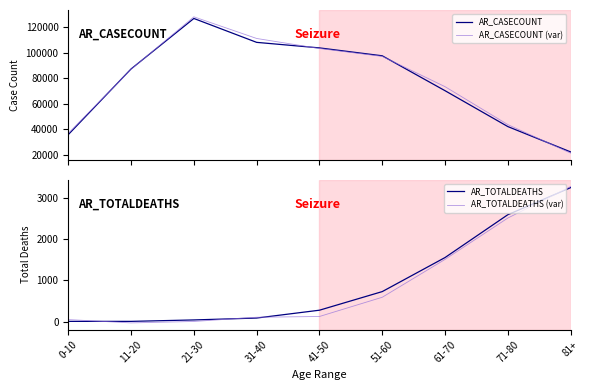

True or false: AR_TOTALDEATHS (var) and AR_CASECOUNT cross at least once.

False